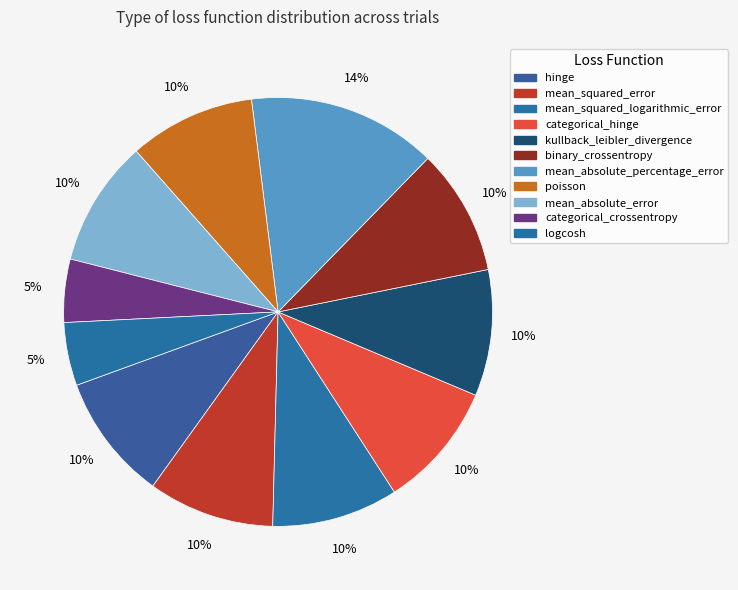

How many slices are in this pie chart?

11